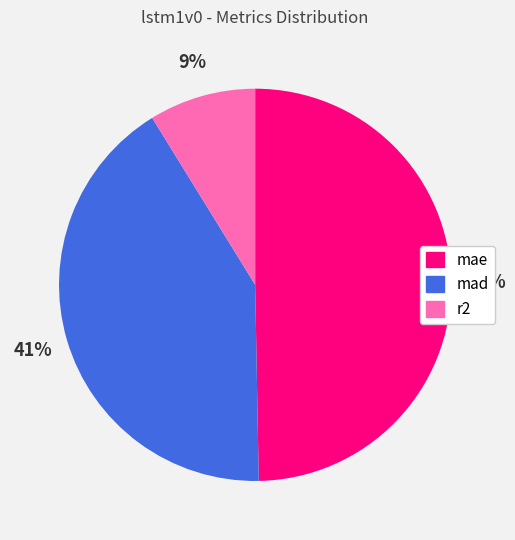

Is r2 the majority of the pie?

No